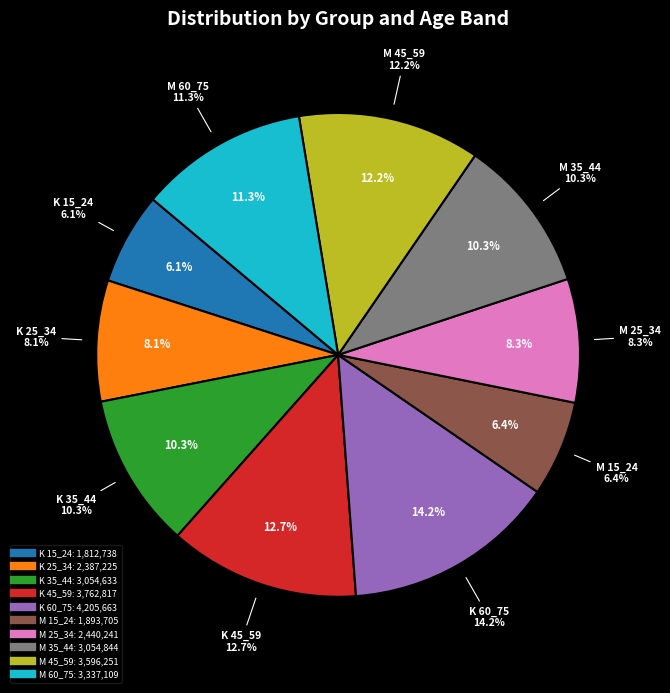

How many segments does this pie chart have?

10